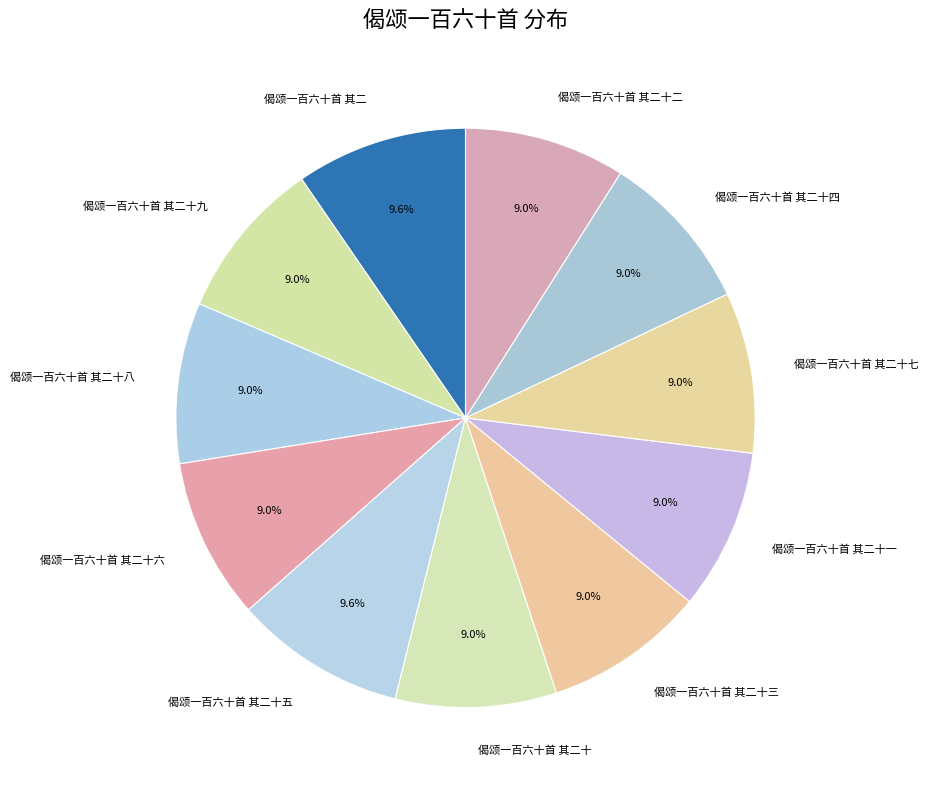

What percentage do 偈颂一百六十首 其二 and 偈颂一百六十首 其二十四 together represent?

18.6%